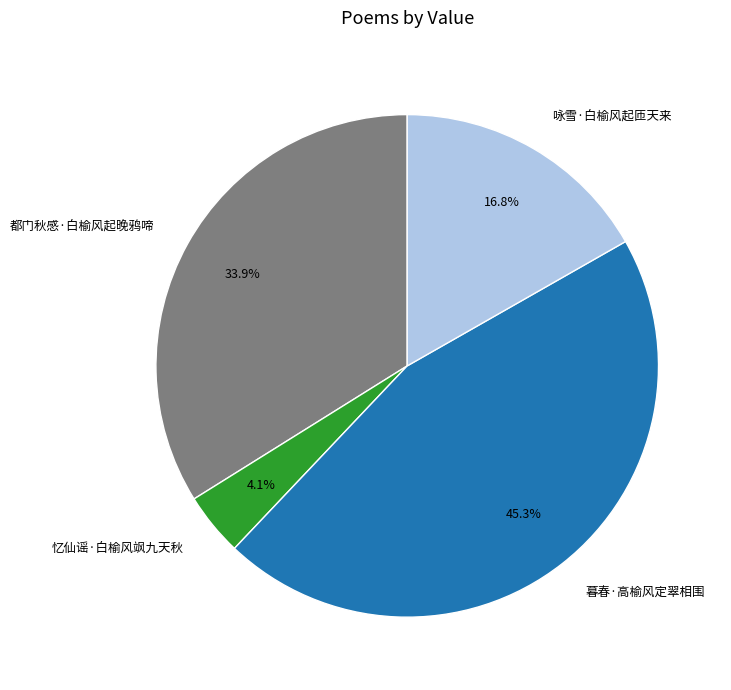

Approximately how many times larger is the value at 咏雪·白榆风起匝天来 compared to 暮春·高榆风定翠相围?

0.4